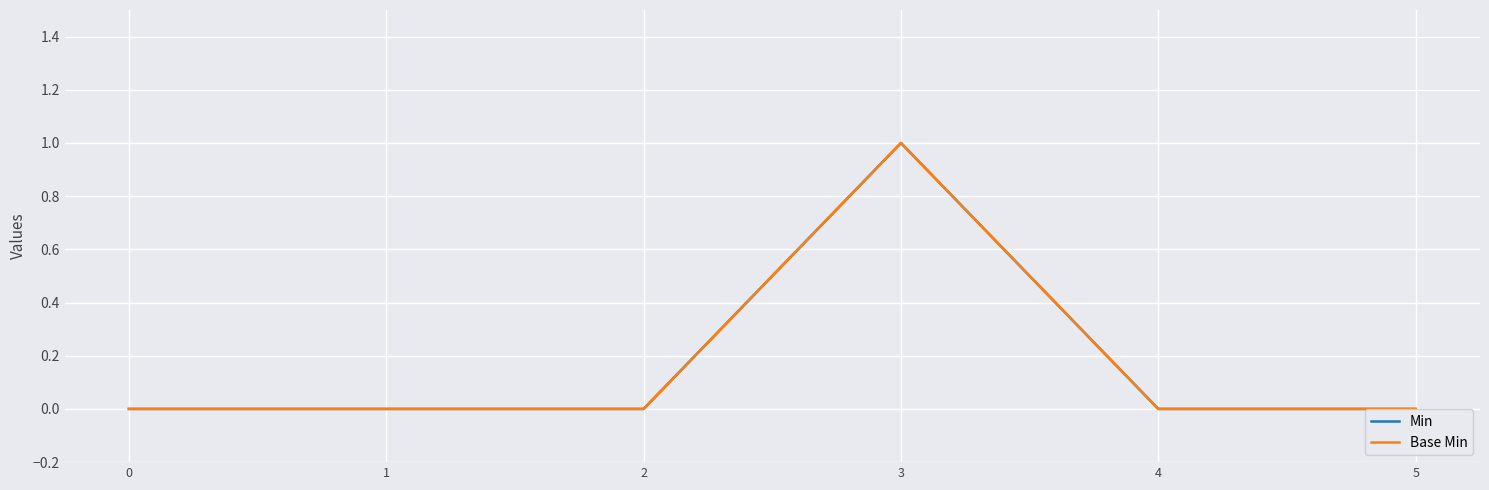

Does the chart display data point markers on the line(s)?

No